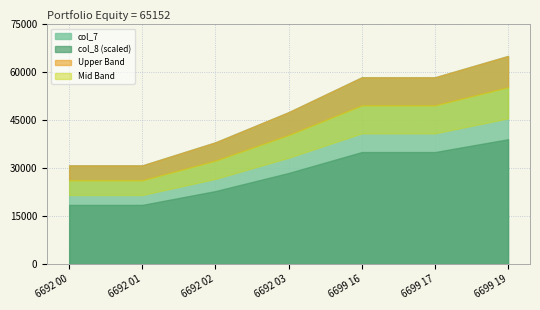

What is the label of the 5th point from the right?

6692 02